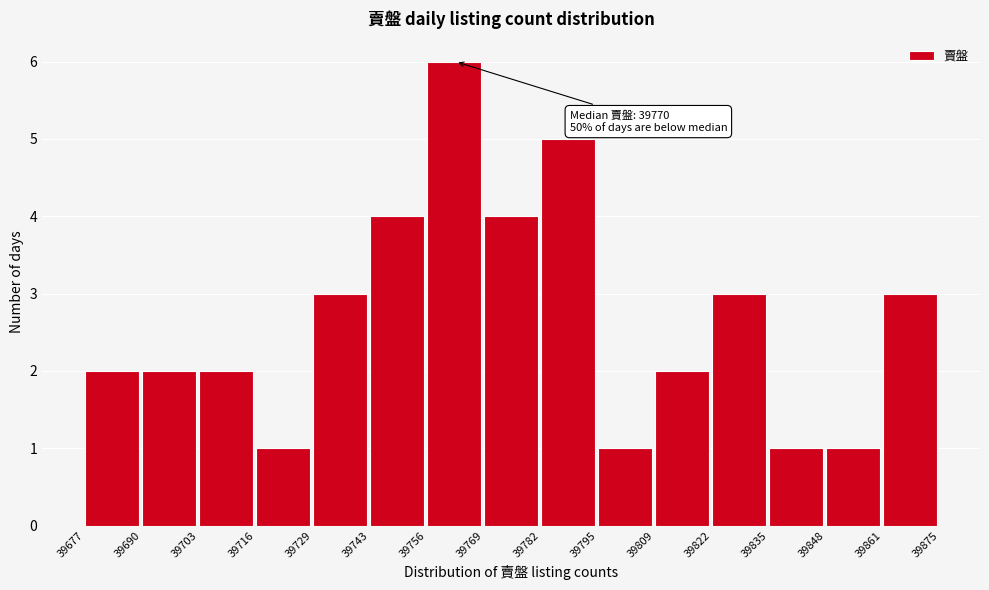

Over which range of the x-axis is the bar tallest?

39756 to 39769